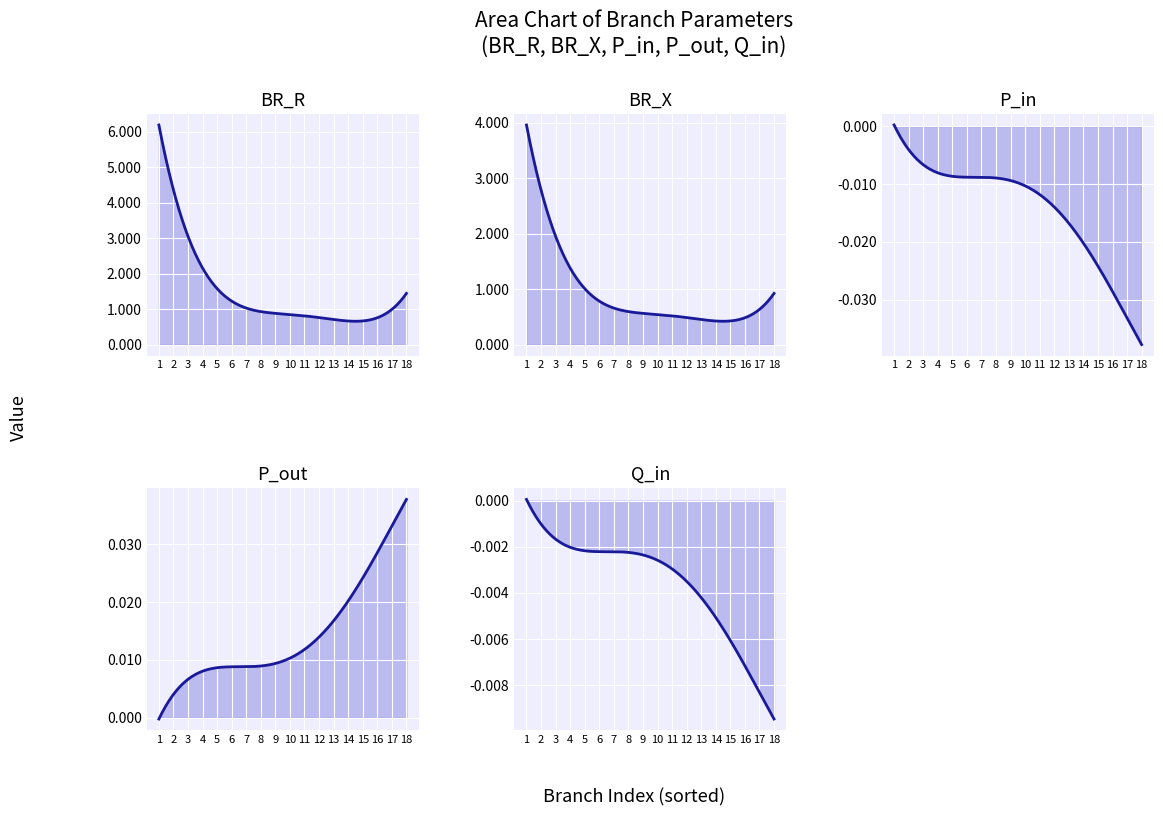

What is the total value across all series at 18-19?

2.5